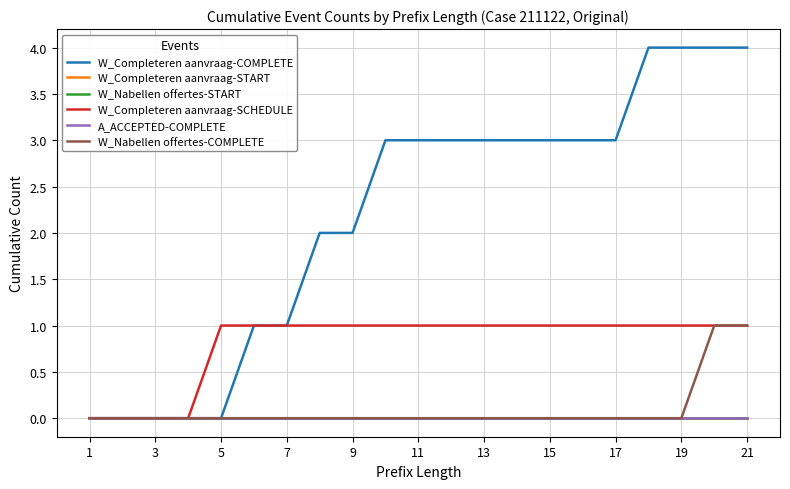

Is this an area chart (filled region under the line)?

No